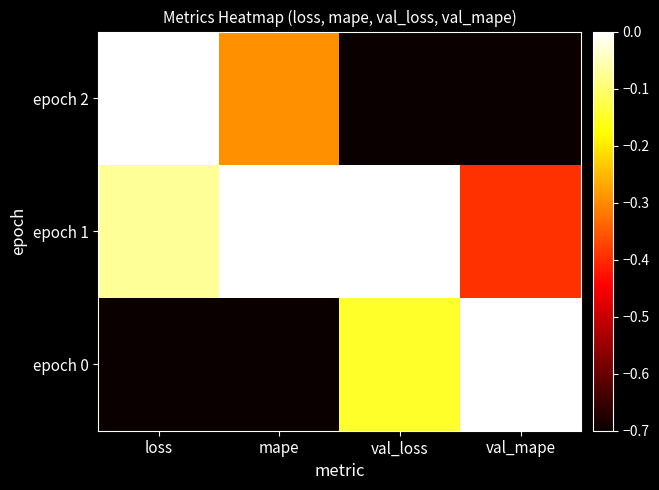

What is the total value across all series at val_loss?

-0.9